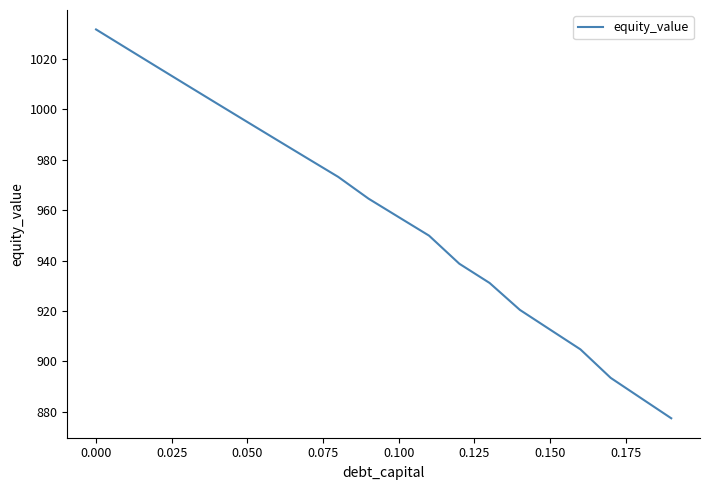

What is the difference between the second highest and second lowest values?

139.0